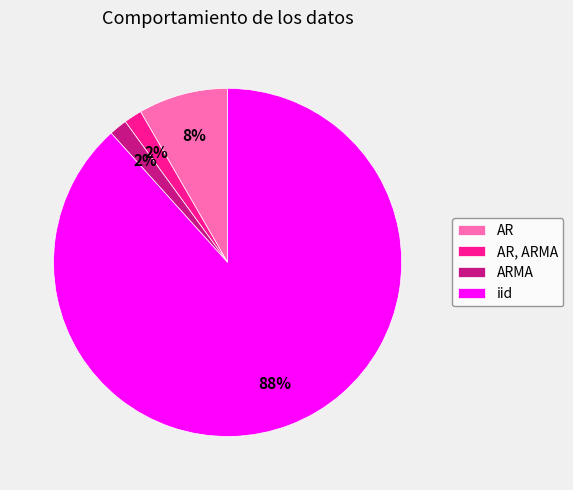

How many slices are in this pie chart?

4